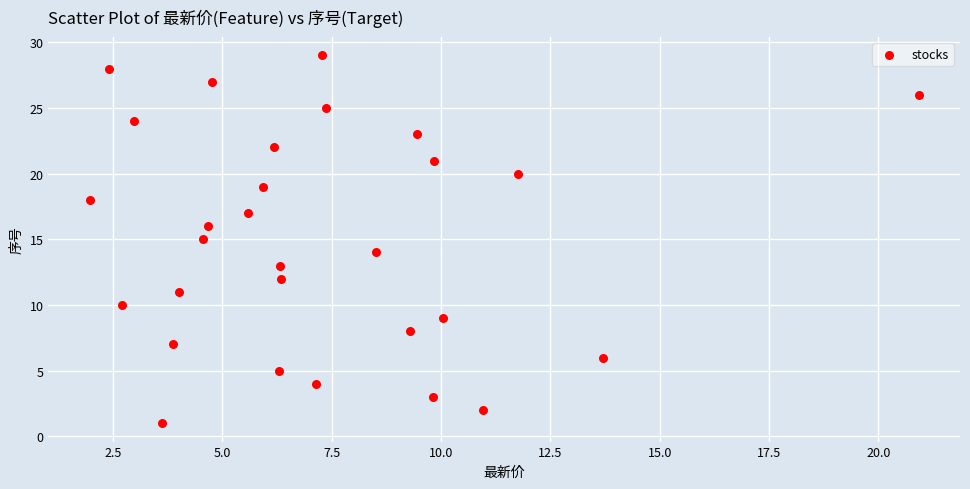

How many points are shown in the scatter plot?

29